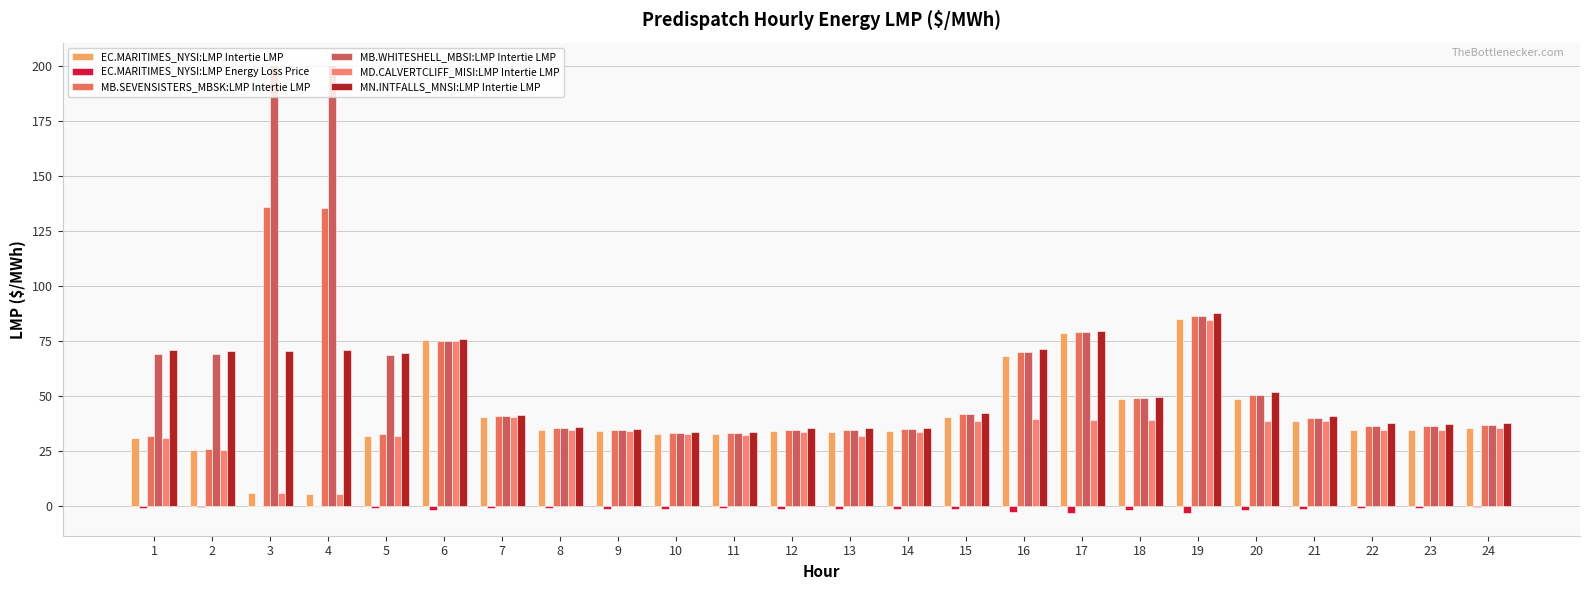

What is the value of the EC.MARITIMES_NYSI:LMP Energy Loss Price bar at the 5th from the left?

-0.9